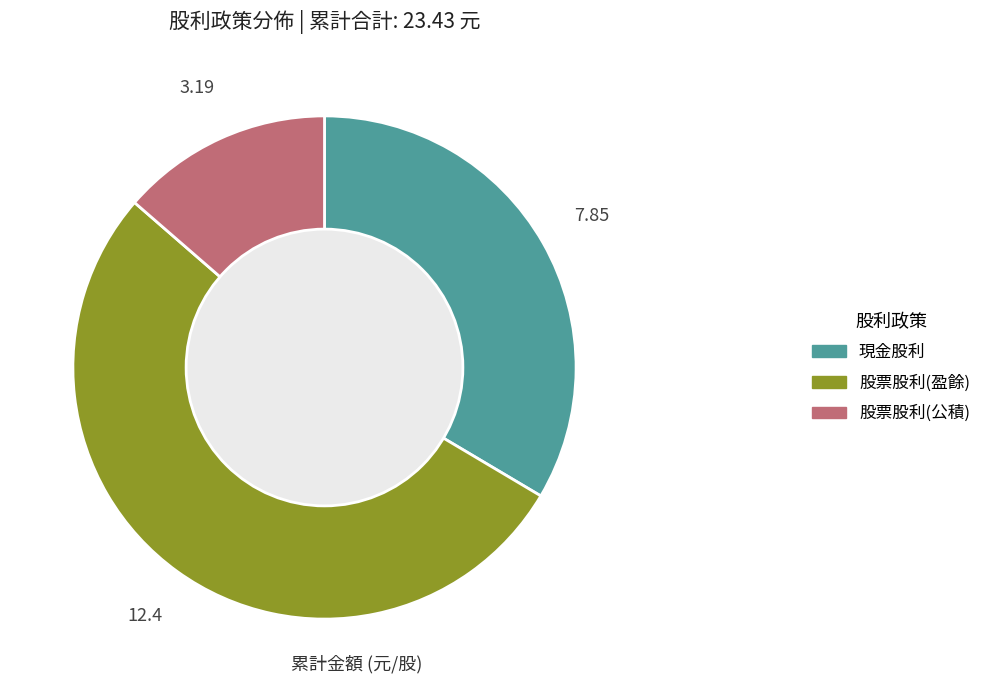

Is there any slice that represents more than half of the pie?

Yes